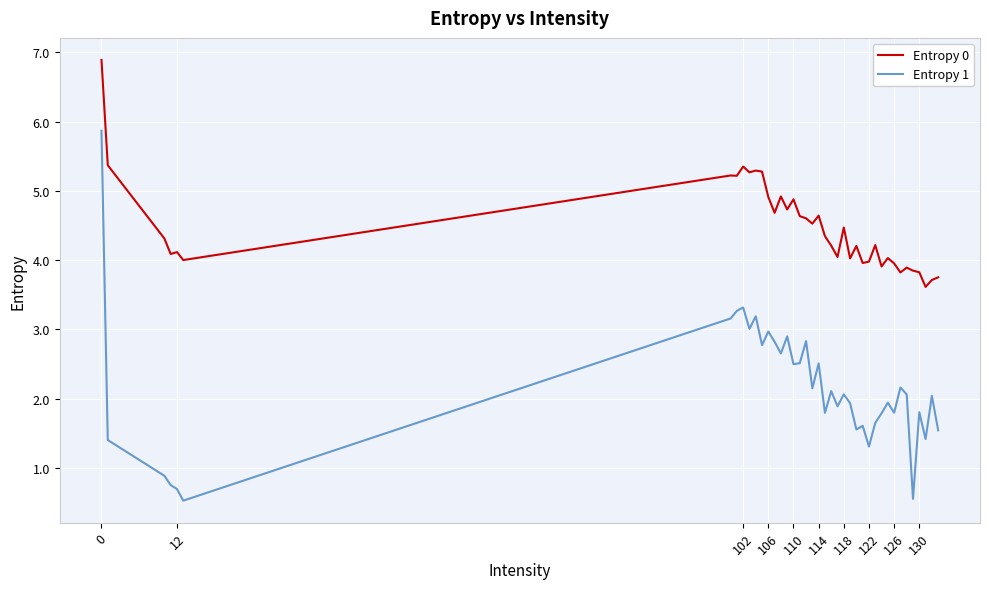

Does the chart display data point markers on the line(s)?

No